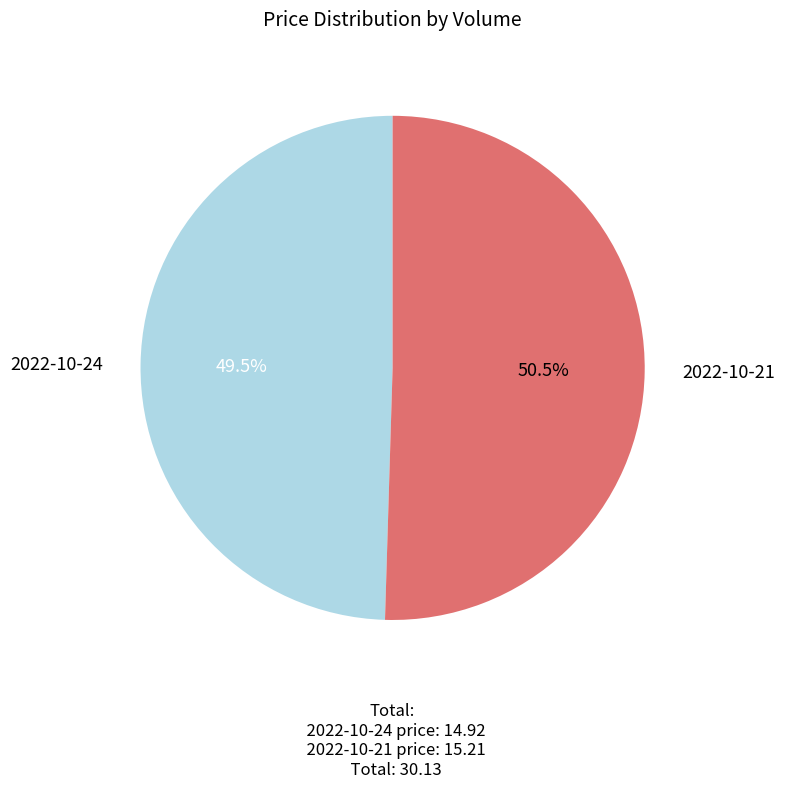

How many slices are in this pie chart?

2